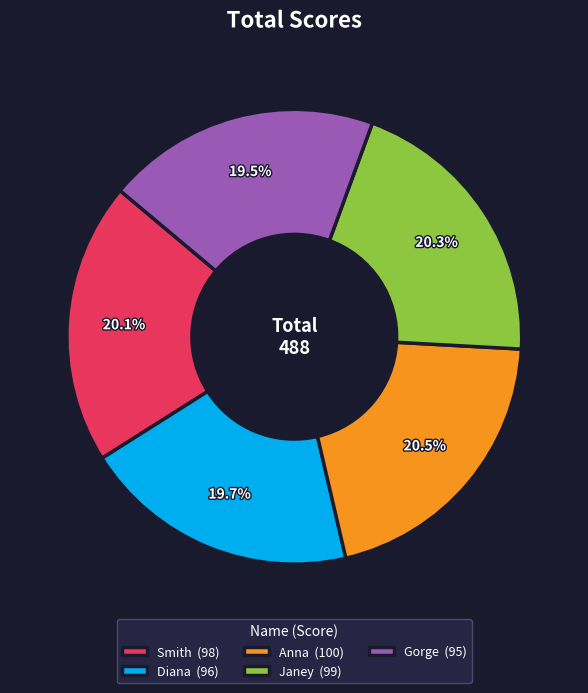

Approximately how many times larger is the value at Smith (98) compared to Janey (99)?

1.0